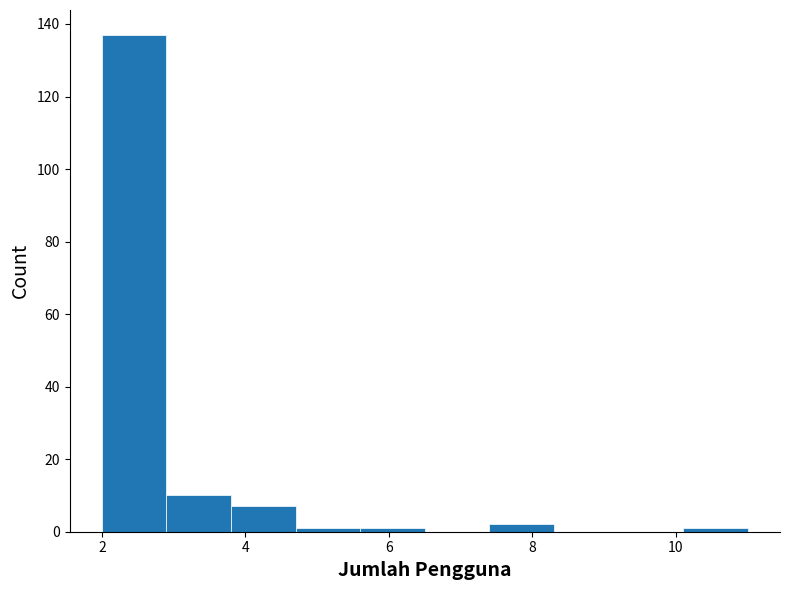

Reading left to right, list every bar in this chart as the range it spans on the x-axis followed by its height. Neither the bar edges nor the heights are printed on the chart, so give them approximately, as read against the axes.

2.0 to 2.9: 138
2.9 to 3.8: 10
3.8 to 4.7: 8
4.7 to 5.6: under 2
5.6 to 6.5: under 2
6.5 to 7.4: 0
7.4 to 8.3: 2
8.3 to 9.2: 0
9.2 to 10.1: 0
10.1 to 11.0: under 2